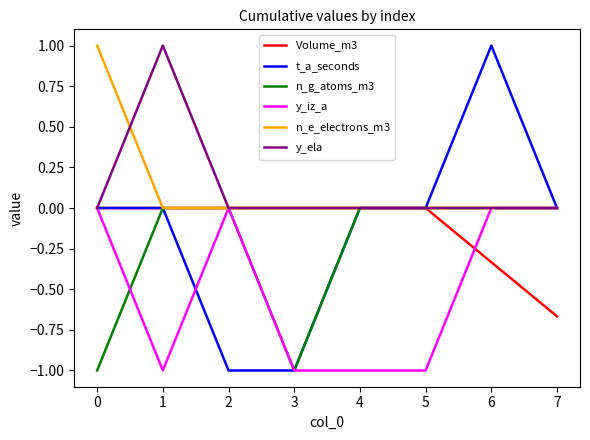

Count the number of categories in the chart.

8